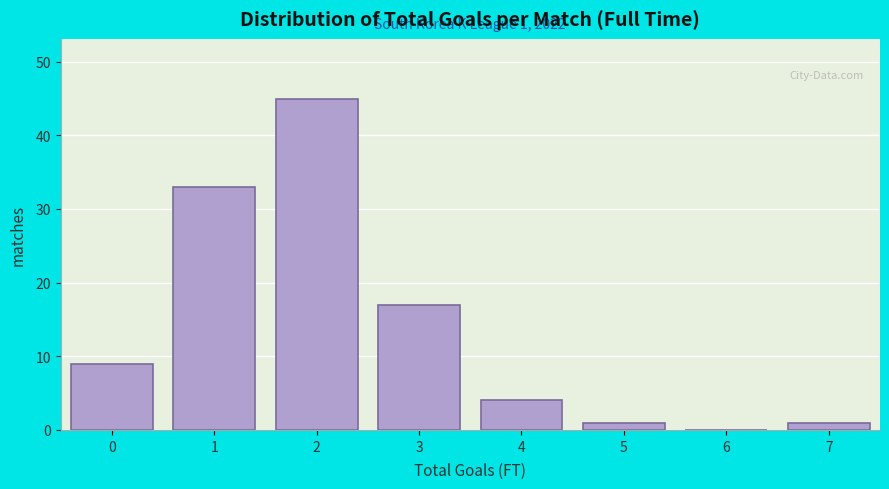

Reading left to right, what are all the values shown in this chart?

0=9	1=33	2=45	3=17	4=4	5=1	6=0	7=1